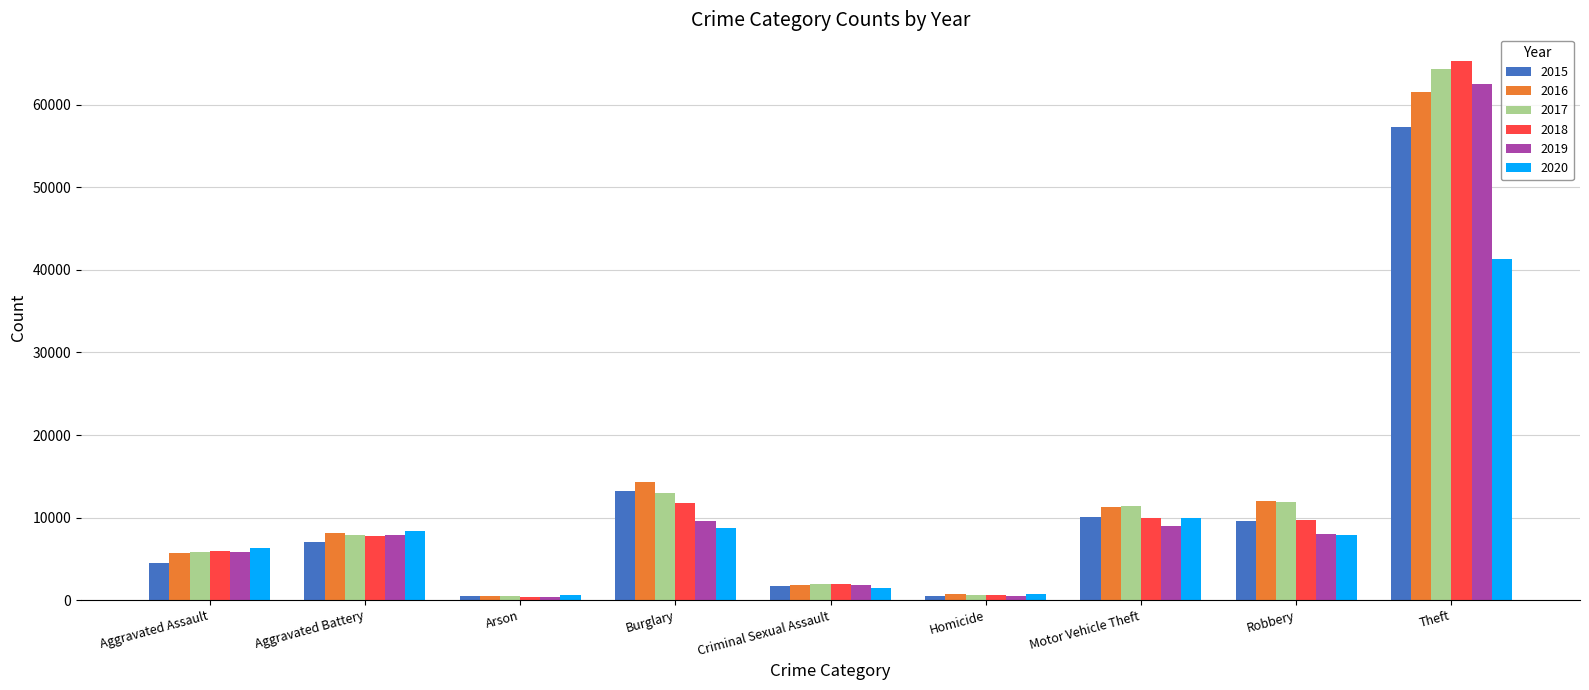

Between Criminal Sexual Assault and Robbery, which series saw the biggest shift?

2016